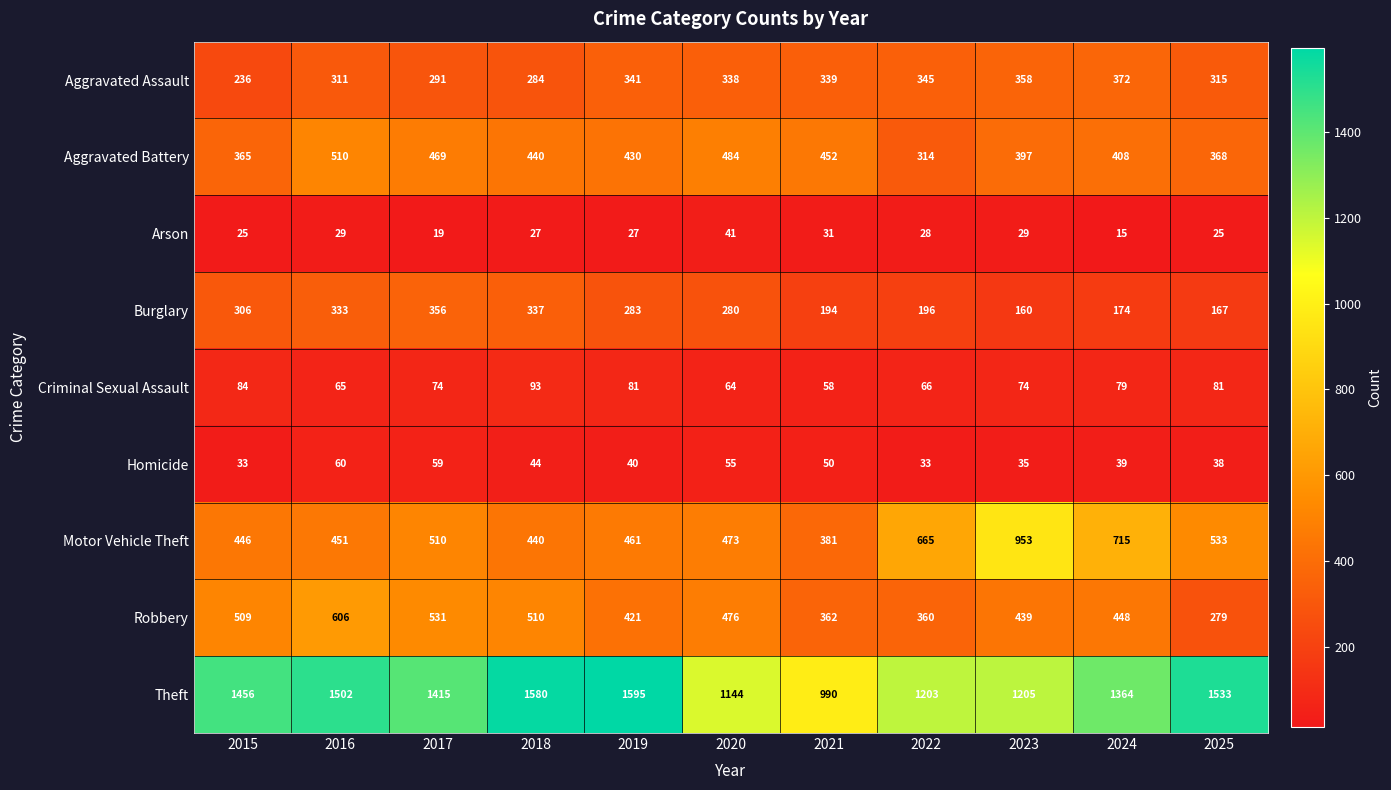

Which series has the widest spread of values?

Theft